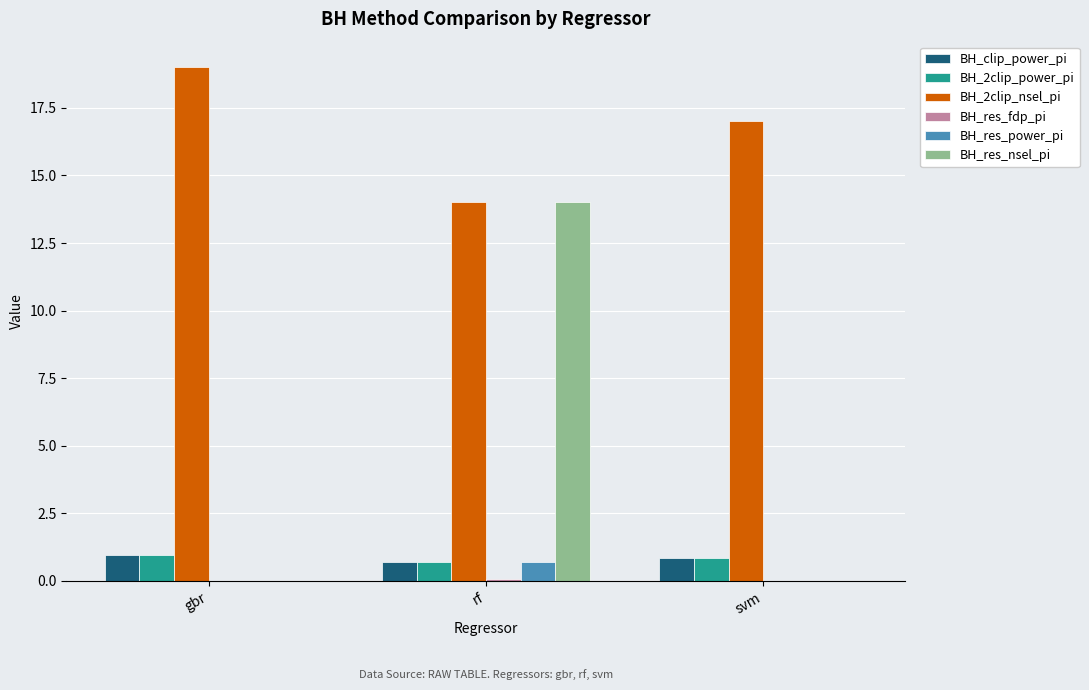

What is the maximum value shown in the chart?

19.0